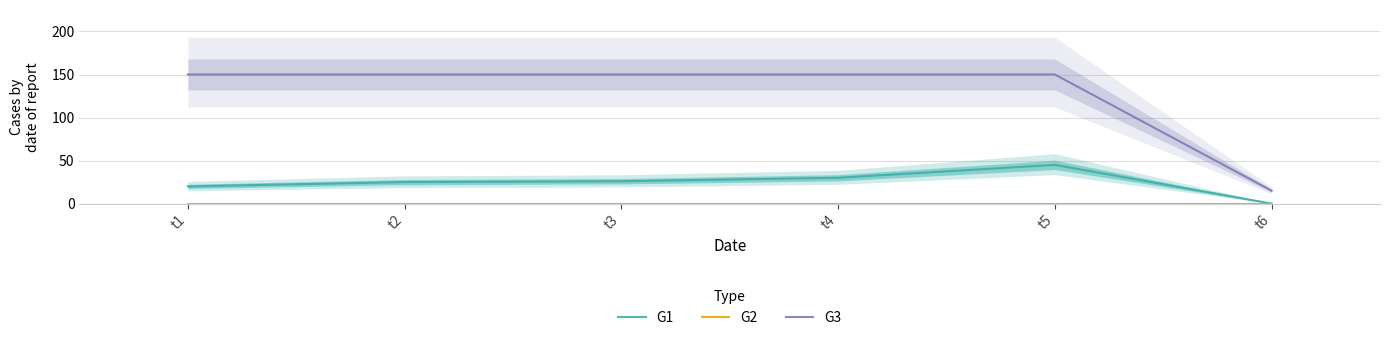

True or false: G1 and G2 cross at least once.

False